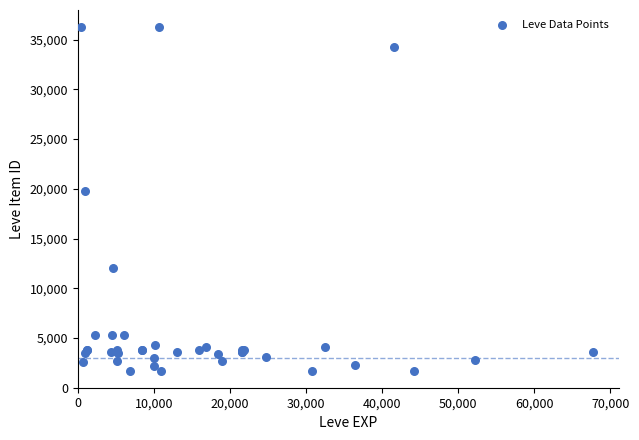

What Y value in the scatter plot is closest to 18967?

19744